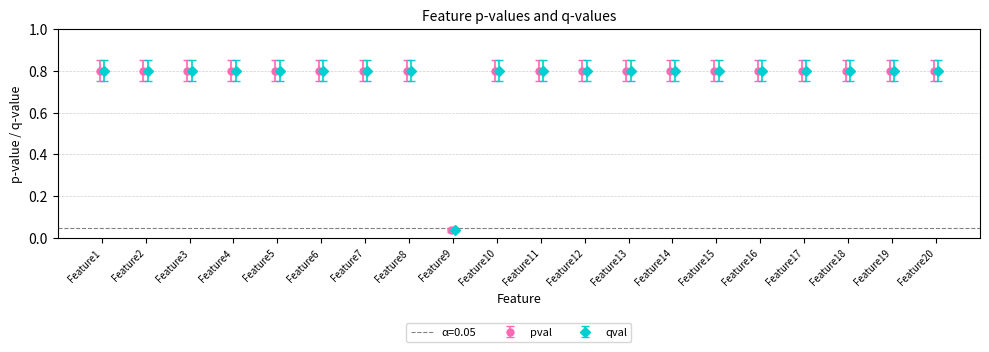

What is the value of the pval point at the 19th from the left?

0.8